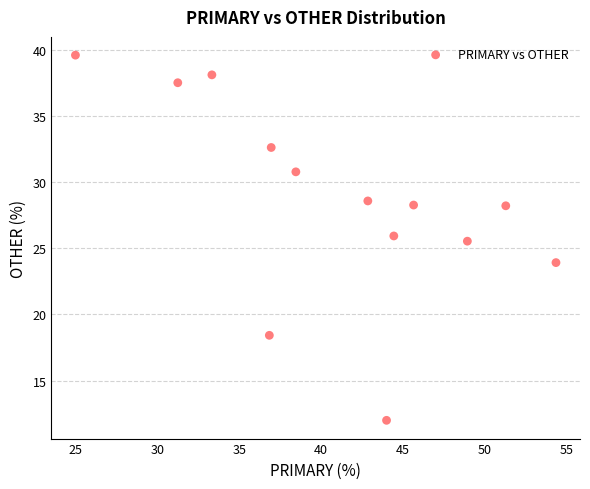

What is the range of X values (max minus min)?

29.3